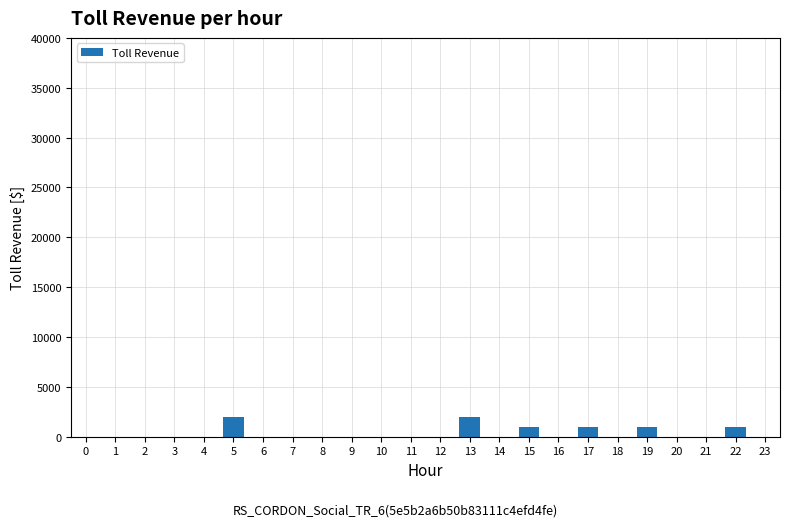

Is it true that the value at 21 is 0?

True